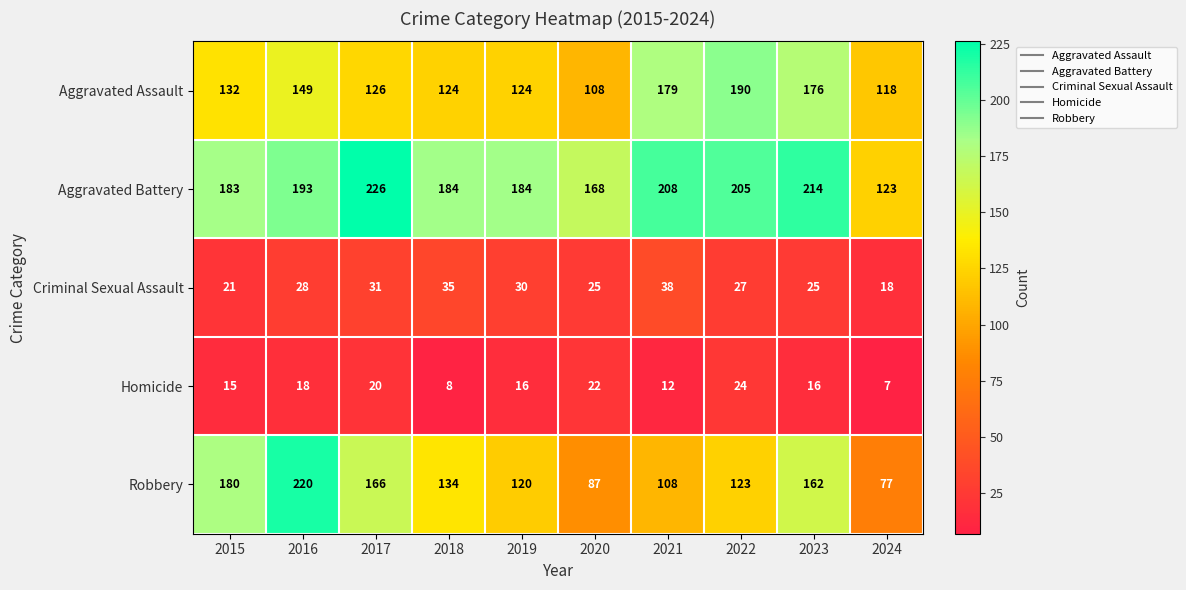

Rank the series at 2019 from lowest to highest value.

Homicide, Criminal Sexual Assault, Robbery, Aggravated Assault, Aggravated Battery